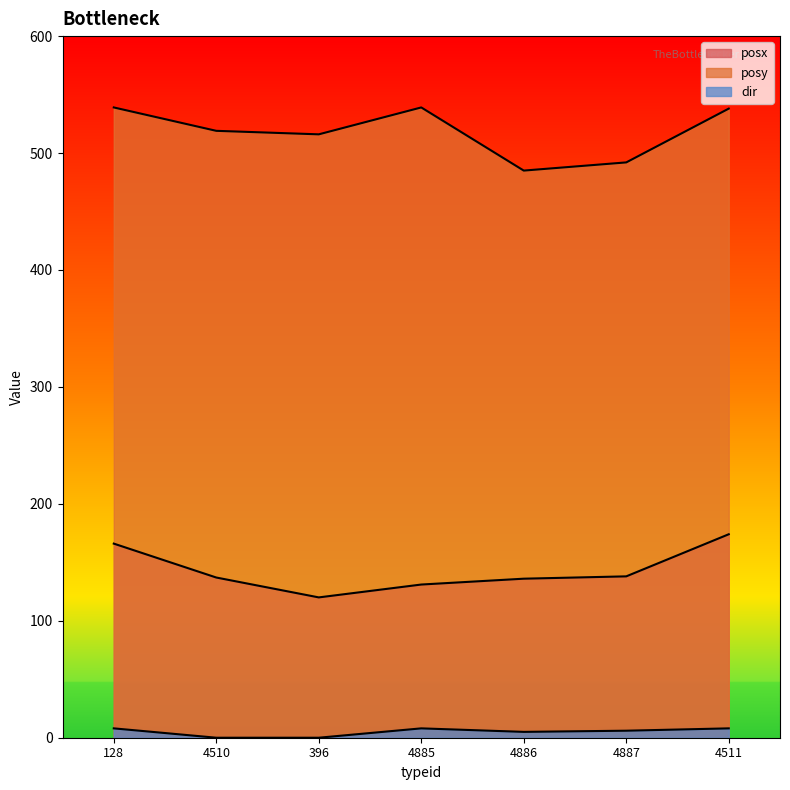

Which category has the highest value across all series?

128